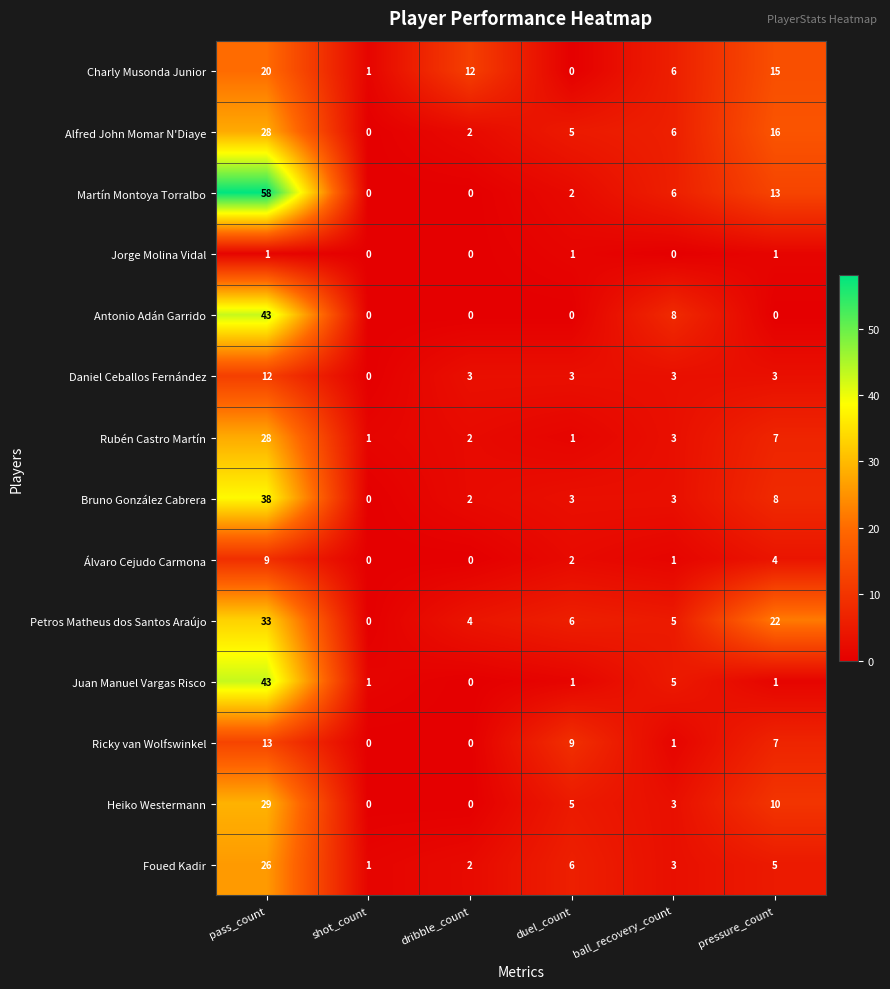

What is the difference between the maximum and minimum values in the Ricky van Wolfswinkel series?

13